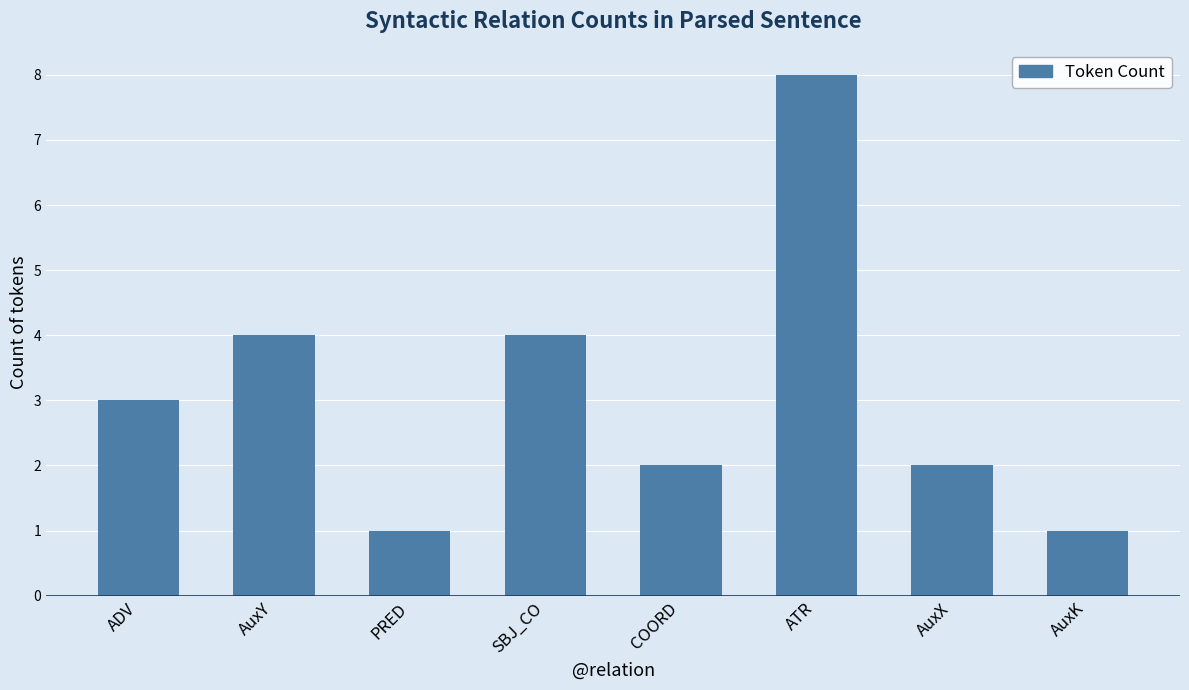

Which label corresponds to the largest value in the chart?

ATR